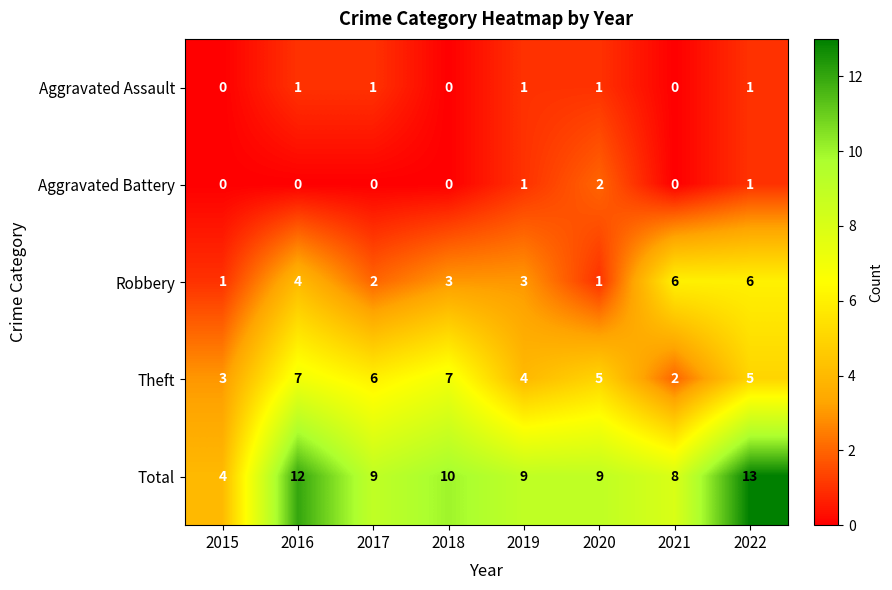

How many distinct data groups are displayed?

5